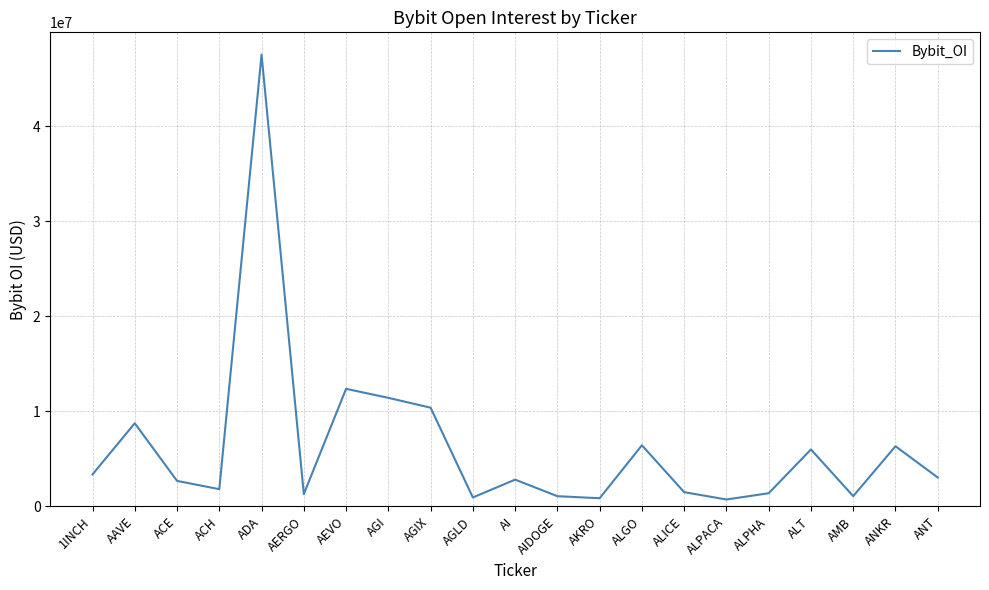

Where is the first local maximum?

AAVE